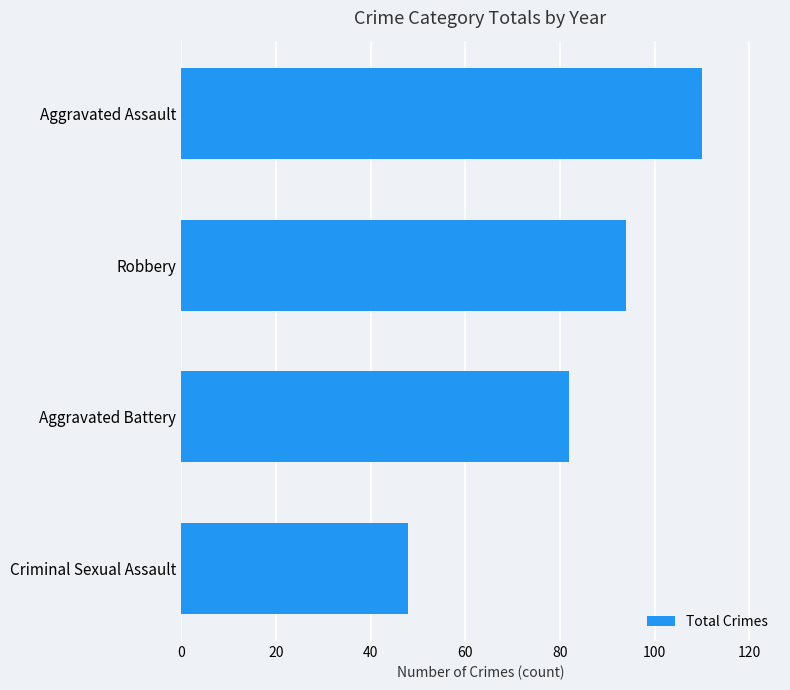

At which label is the value closest to 79?

Aggravated Battery